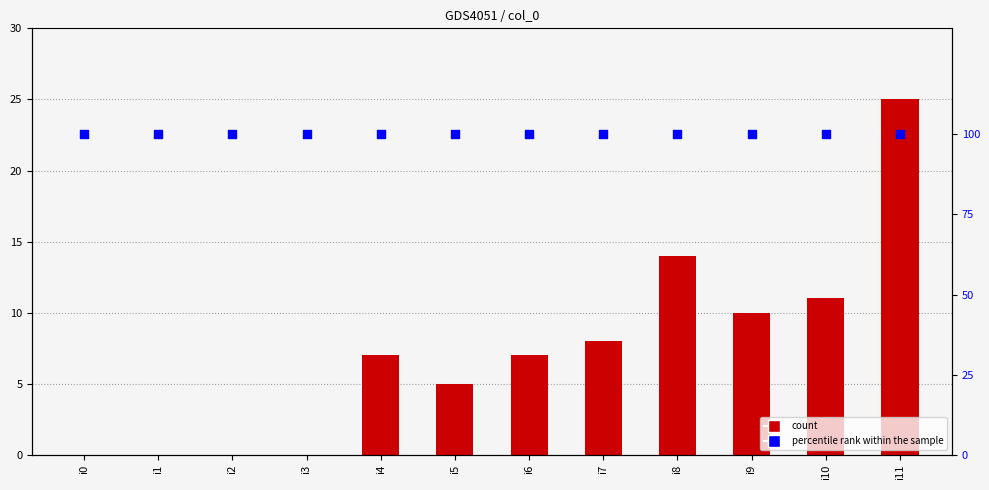

Which series reaches the maximum Y coordinate?

percentile rank within the sample